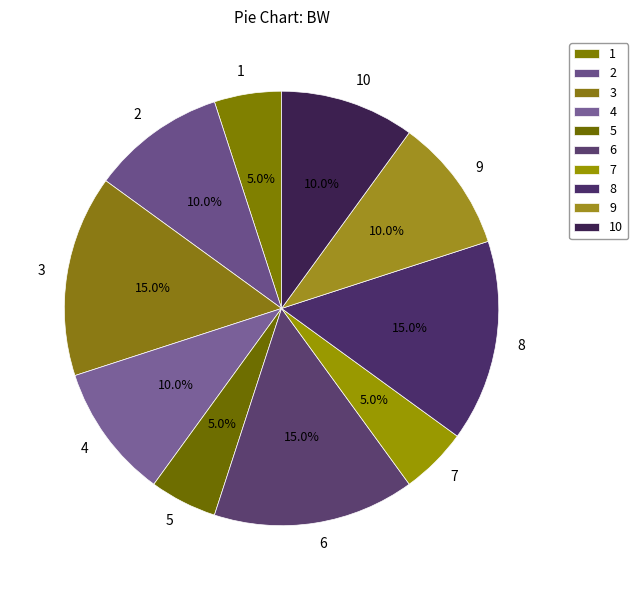

Combined, do 8 and 4 account for over 50%?

No